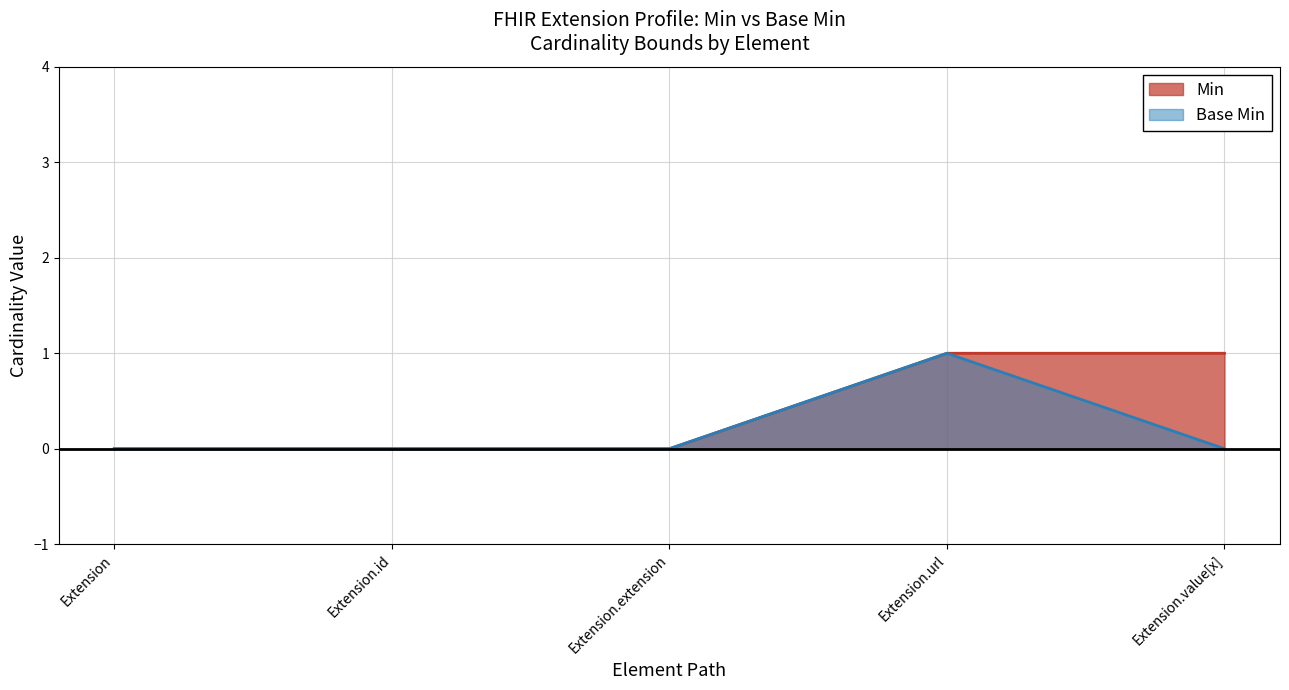

At which category does Base Min reach its first local peak?

Extension.url